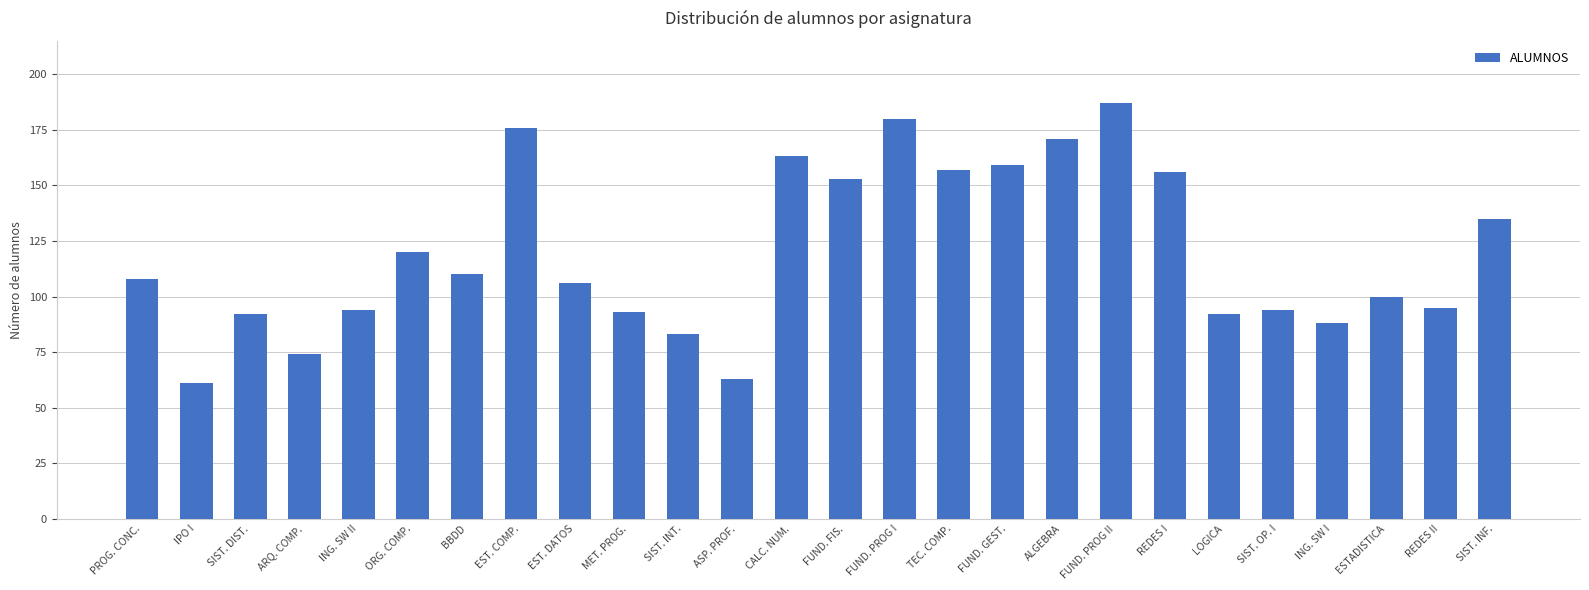

How many values are below 108?

13